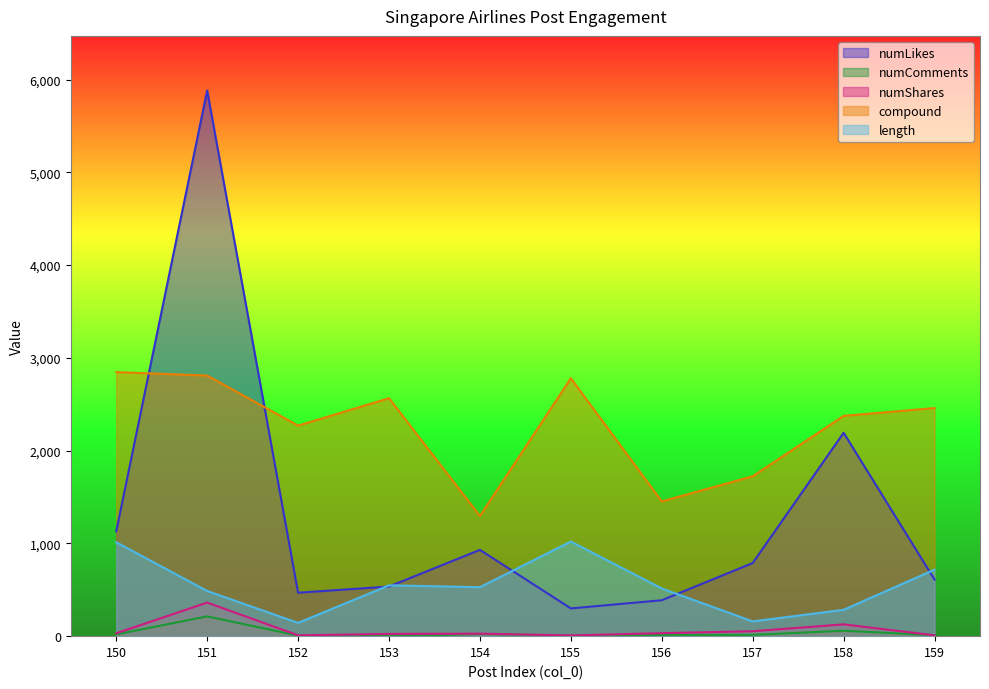

True or false: numComments and length intersect in this chart.

False